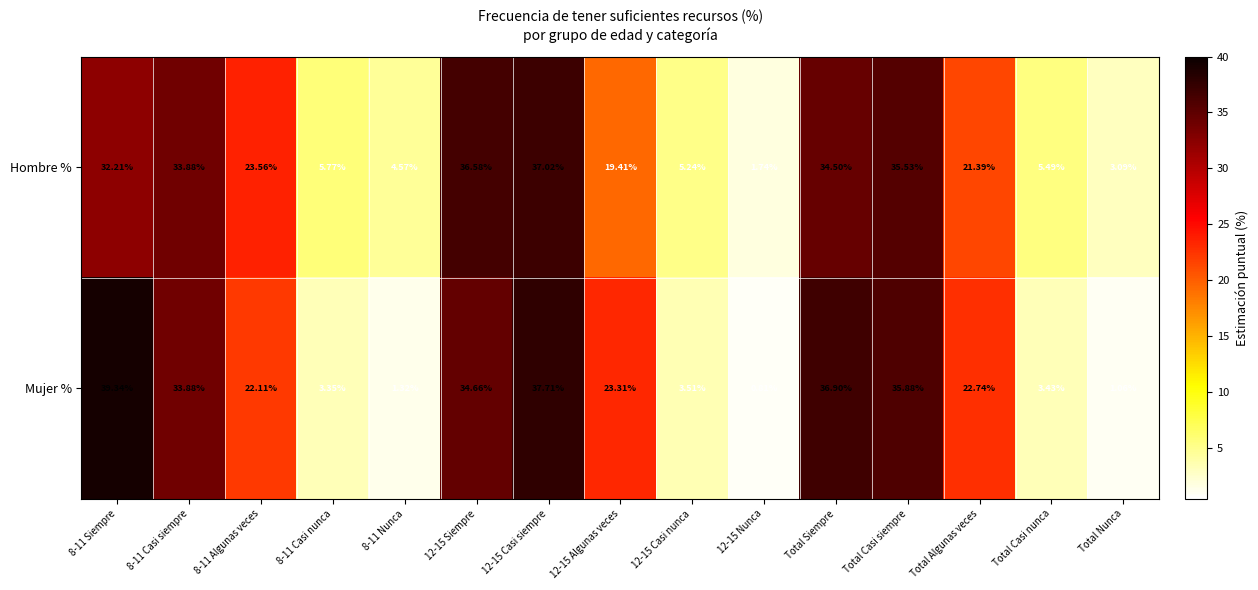

At 12-15 Algunas veces, list the series in order from smallest to largest.

Hombre %, Mujer %